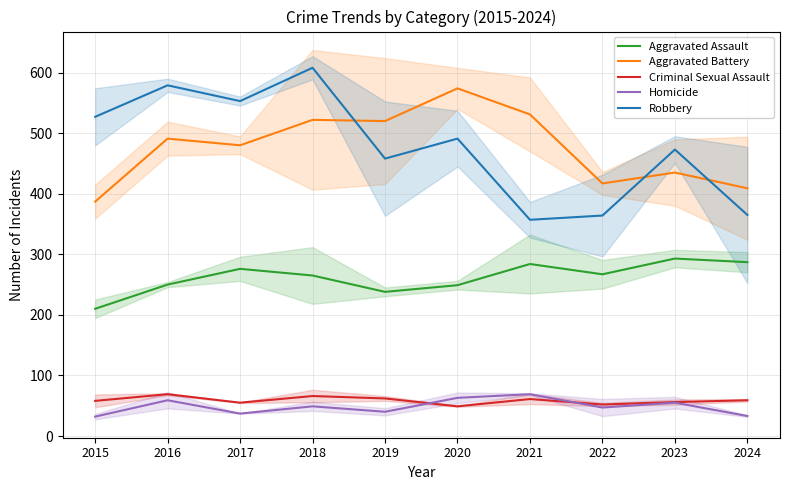

How many data points in Homicide are less than 49?

5